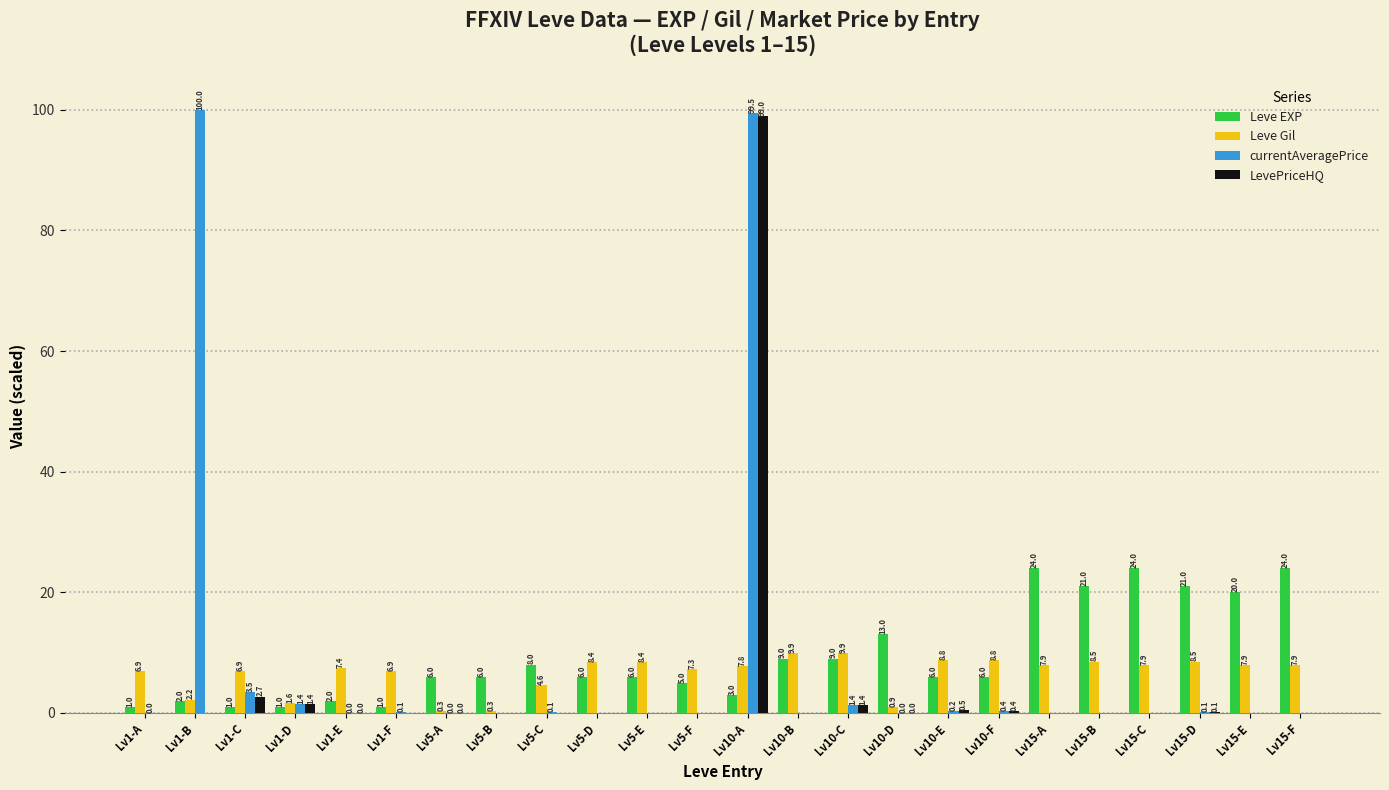

Which series has the largest total across all categories?

Leve EXP